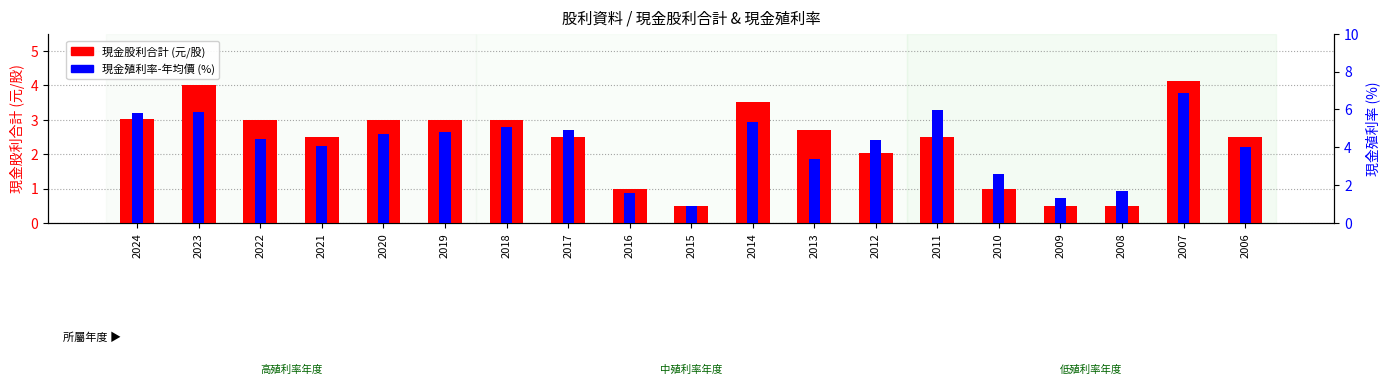

What is the value of the 現金股利合計 bar at the 6th from the left?

3.0